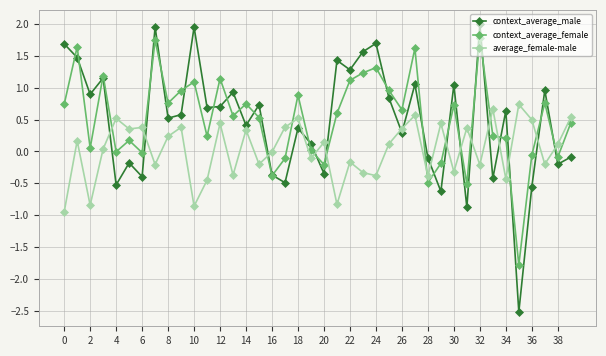

What is the value of the context_average_female point at the 23rd from the left?

1.1